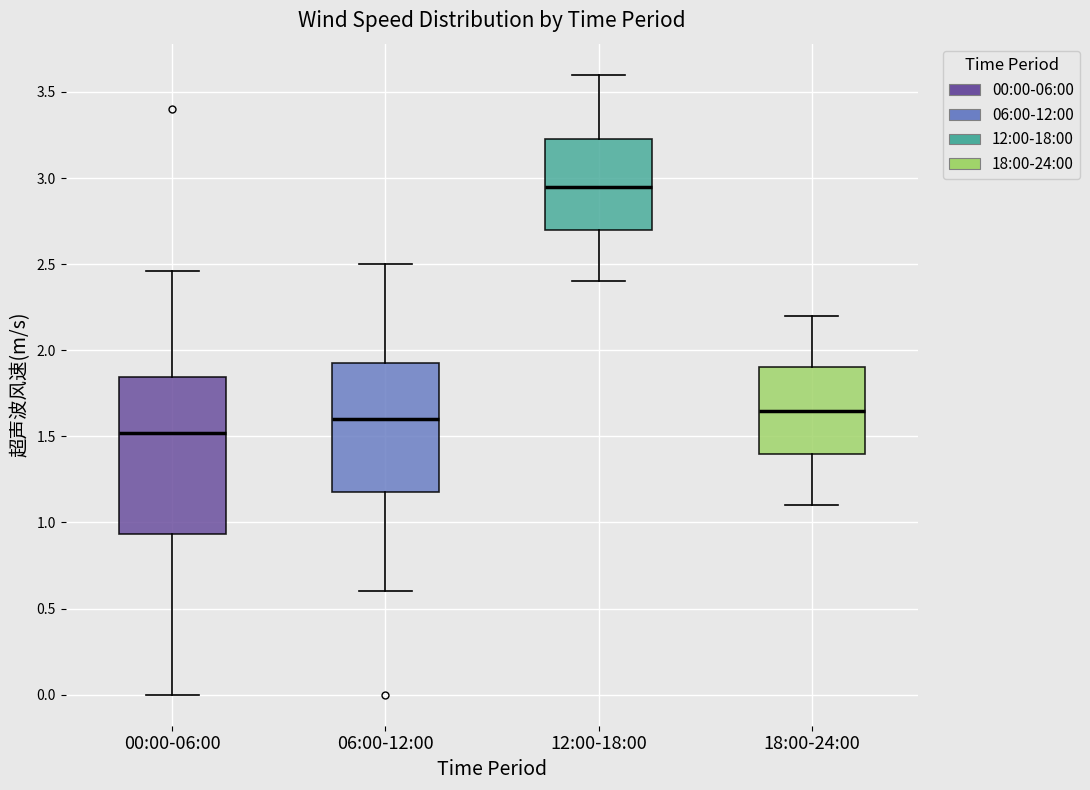

Reading left to right, transcribe this box plot: for each box, give where its median line is, the range the box spans, and where its two whiskers end, as read against the y-axis. The values are not printed on the chart, so give them approximately, as read against the axis.

00:00-06:00: median 1.50, box 0.95 to 1.85, whiskers 0.00 to 2.45
06:00-12:00: median 1.60, box 1.20 to 1.95, whiskers 0.60 to 2.50
12:00-18:00: median 2.95, box 2.70 to 3.25, whiskers 2.40 to 3.60
18:00-24:00: median 1.65, box 1.40 to 1.90, whiskers 1.10 to 2.20